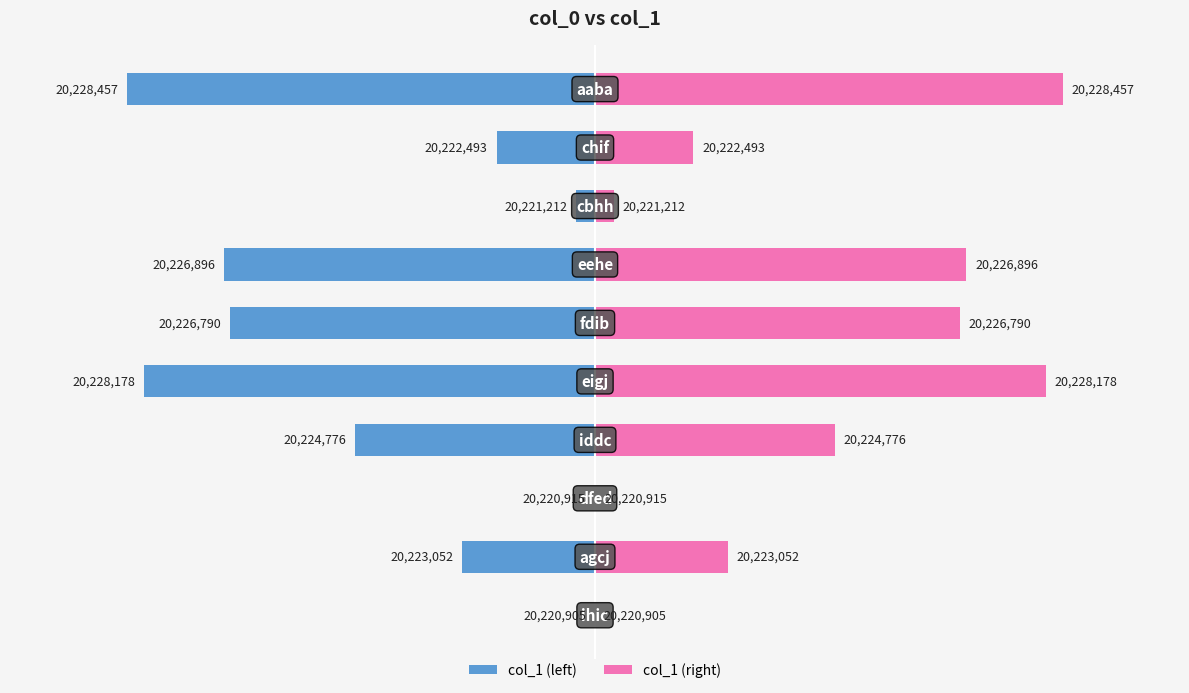

Rank the series by their average value, from lowest to highest.

col_1 (left), col_1 (right)